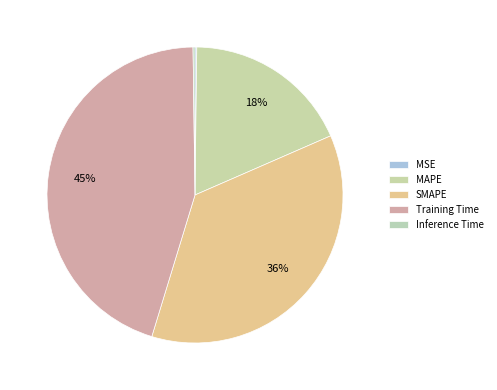

Which category has the smallest portion of the pie?

MSE